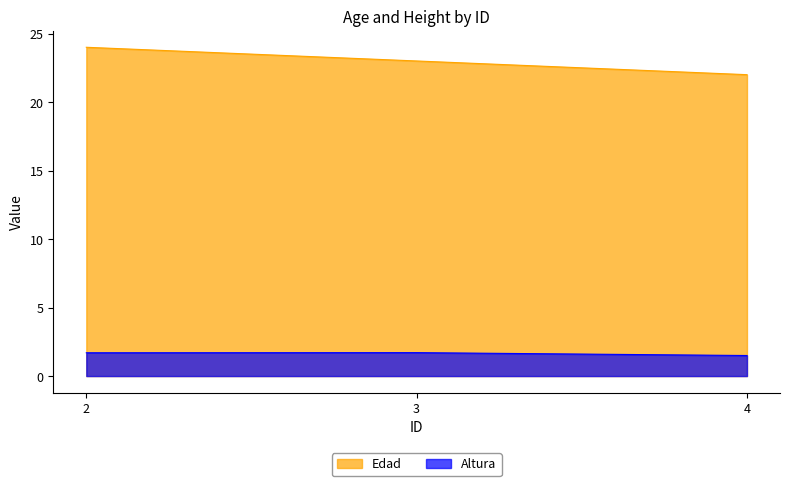

List the series in order of their peak value, highest first.

Edad, Altura